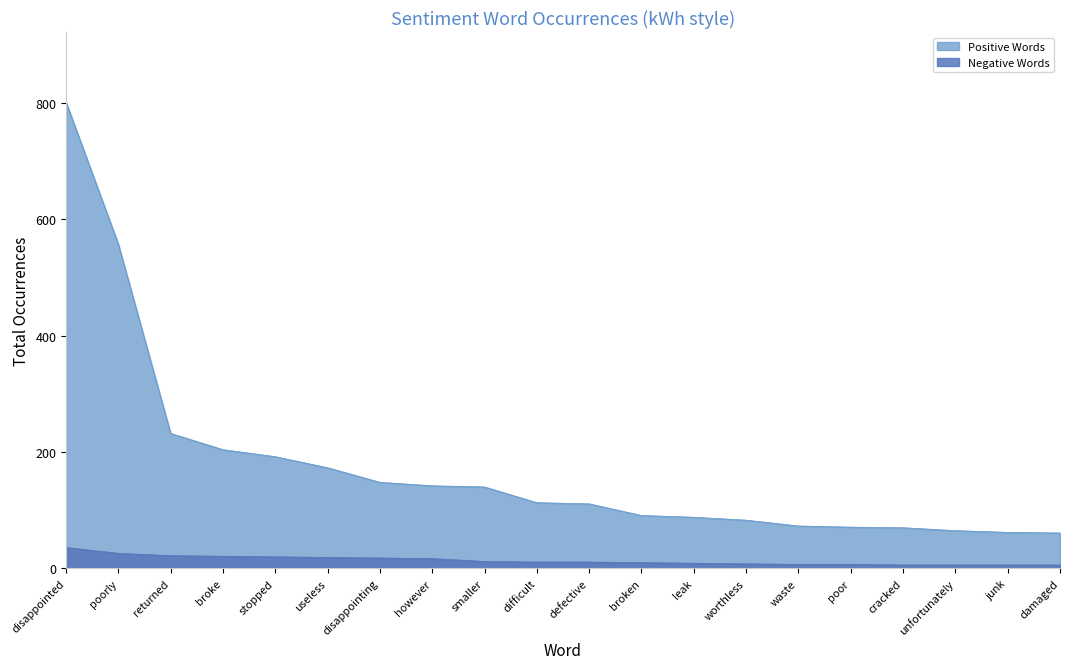

Which series changed the most between broken and worthless?

Positive Words